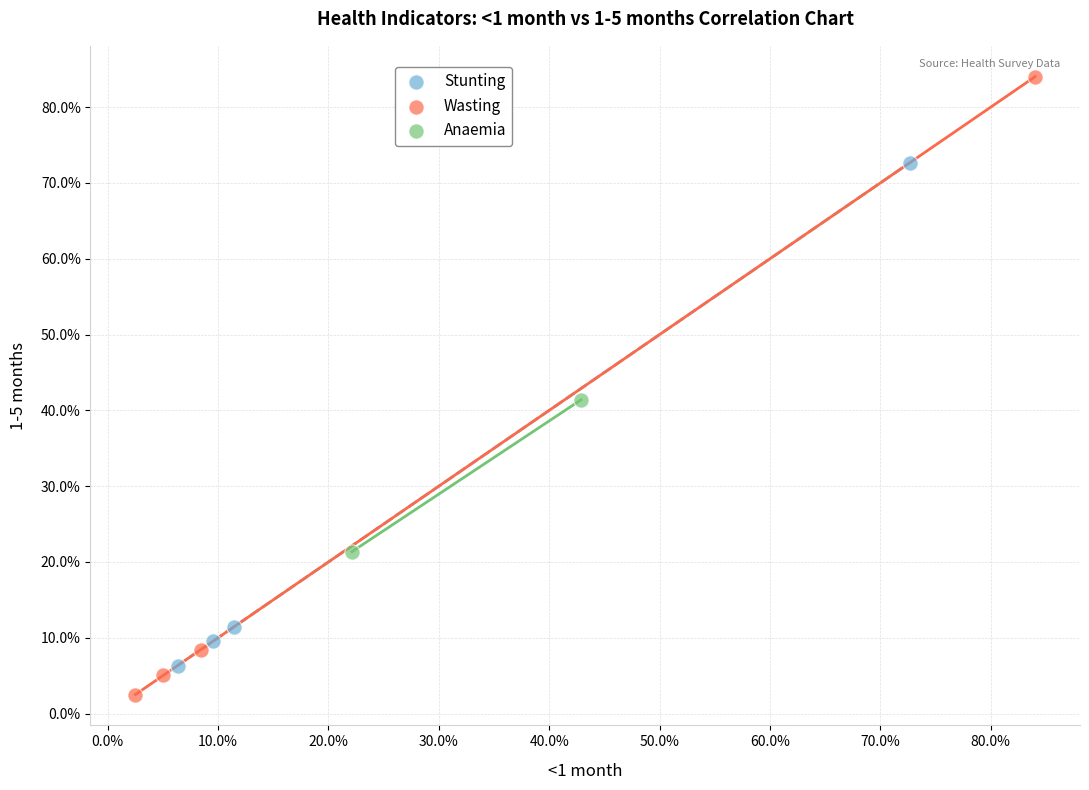

Which series reaches the maximum Y coordinate?

Wasting